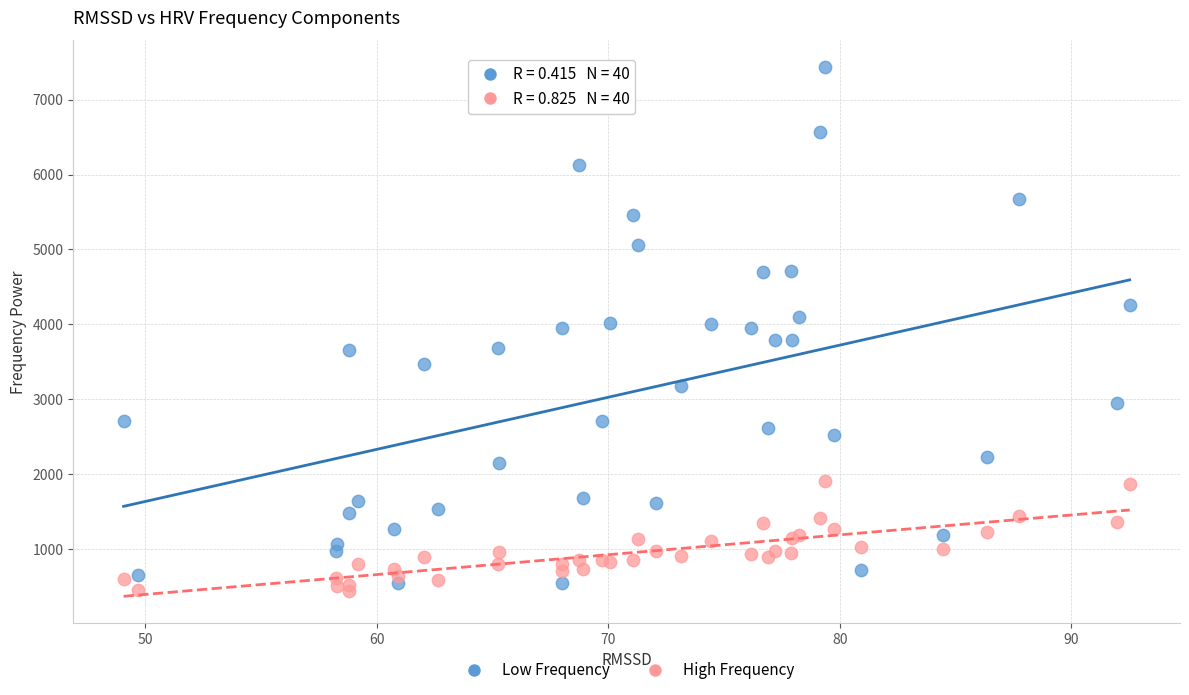

Which series has the largest Y range (max minus min)?

Low Frequency